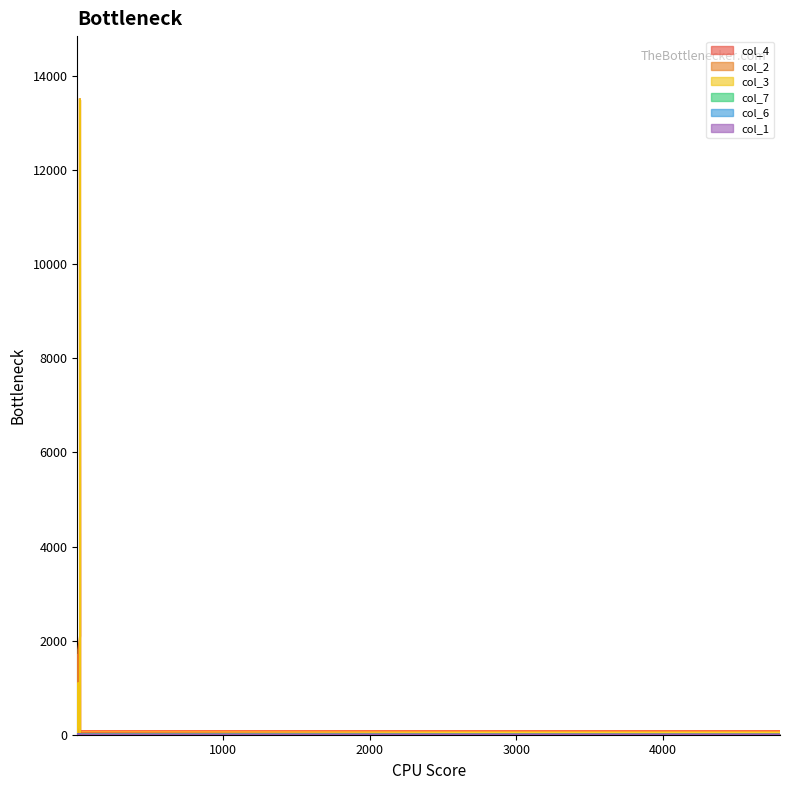

Between 5 and 7, which is larger?

7